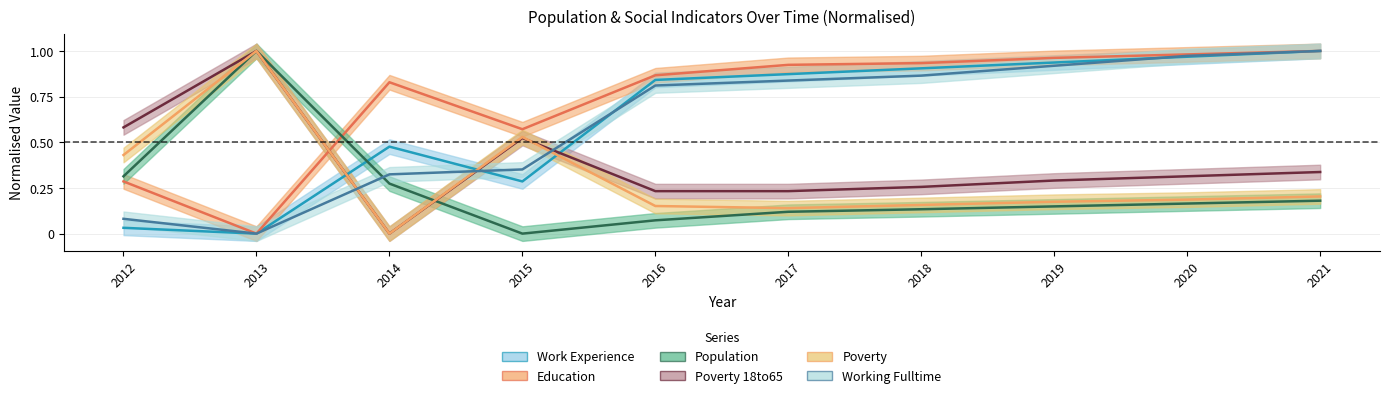

Which series ends up on top after the final intersection of Poverty_18to65 and Working_Fulltime?

Working_Fulltime